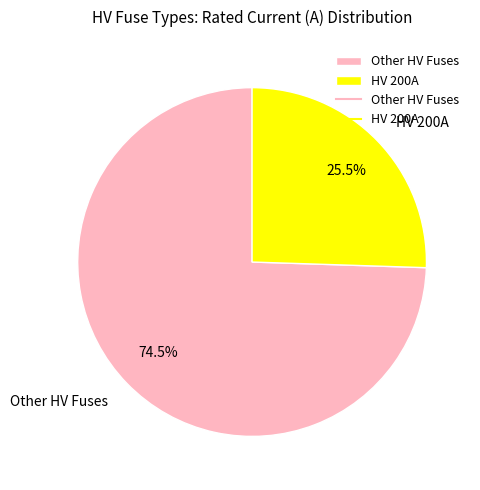

Rank the categories by value from lowest to highest.

HV 200A, Other HV Fuses